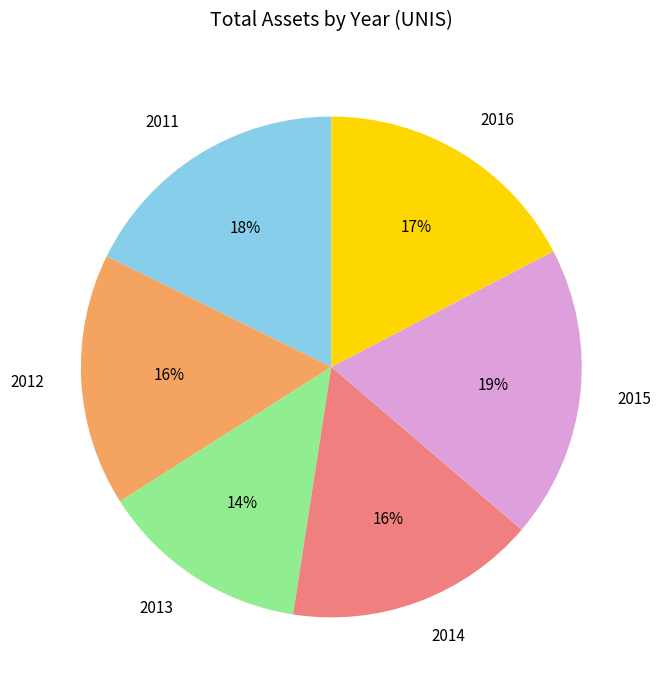

To the nearest percent, what portion does 2011 represent?

18%